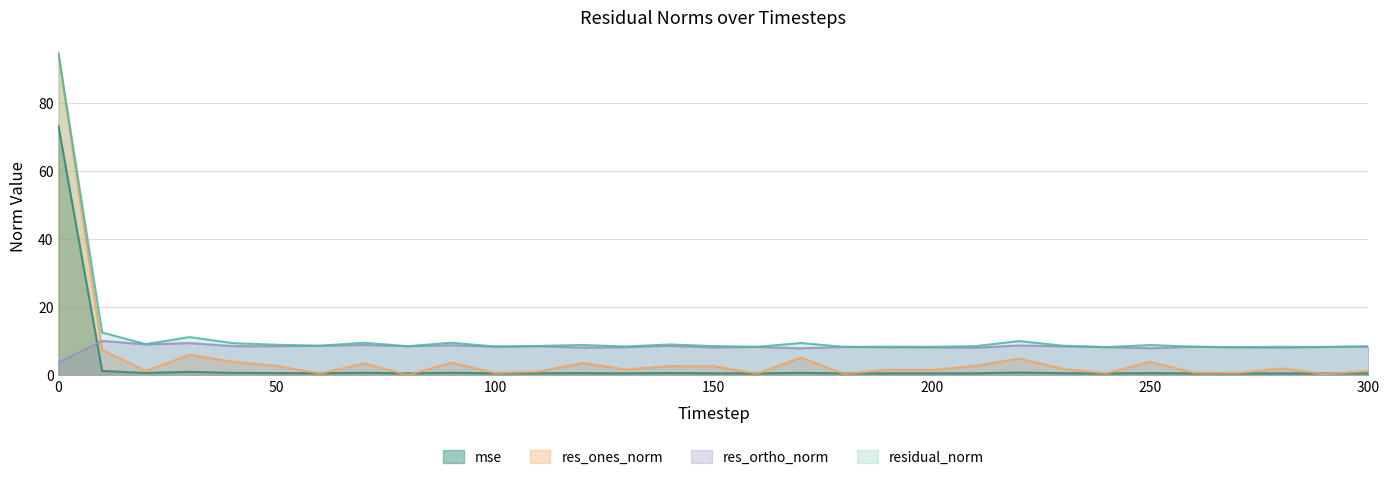

What are all the series names shown in the legend?

mse, res_ones_norm, res_ortho_norm, residual_norm